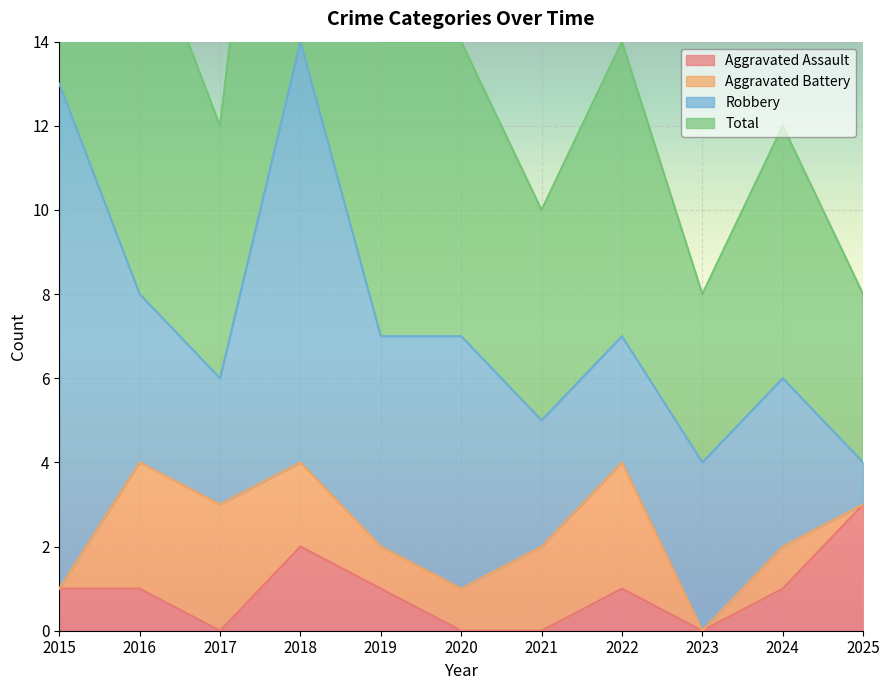

What is the value of the Total point at the 2nd from the left?

17